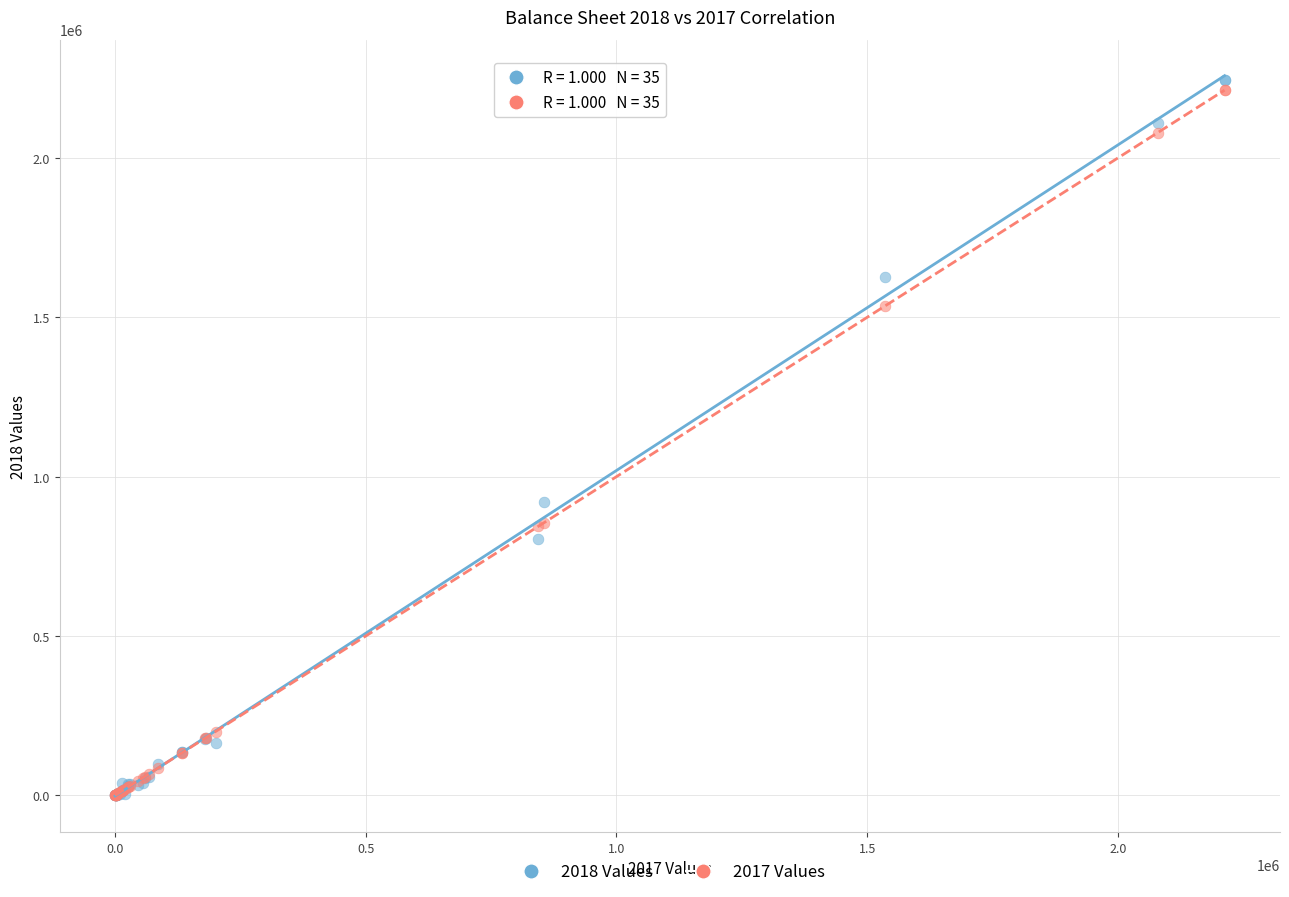

Across all series, what Y value is closest to 1123128?

920750